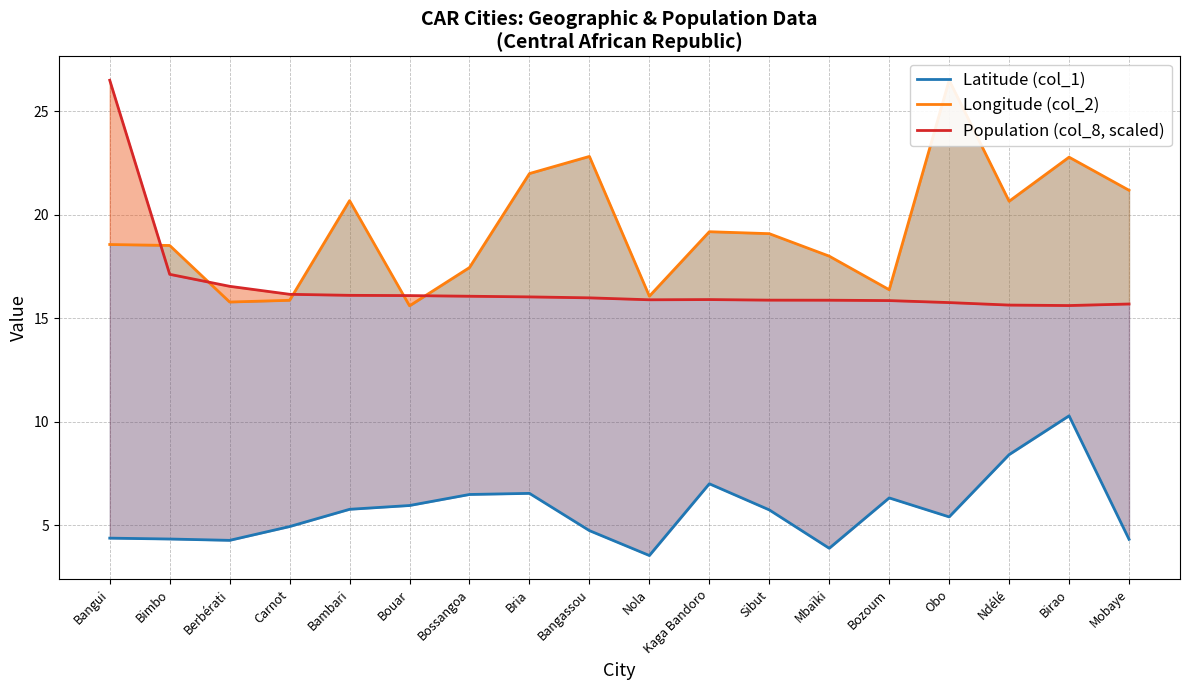

At which category does Longitude (col_2) reach its first local valley?

Berbérati